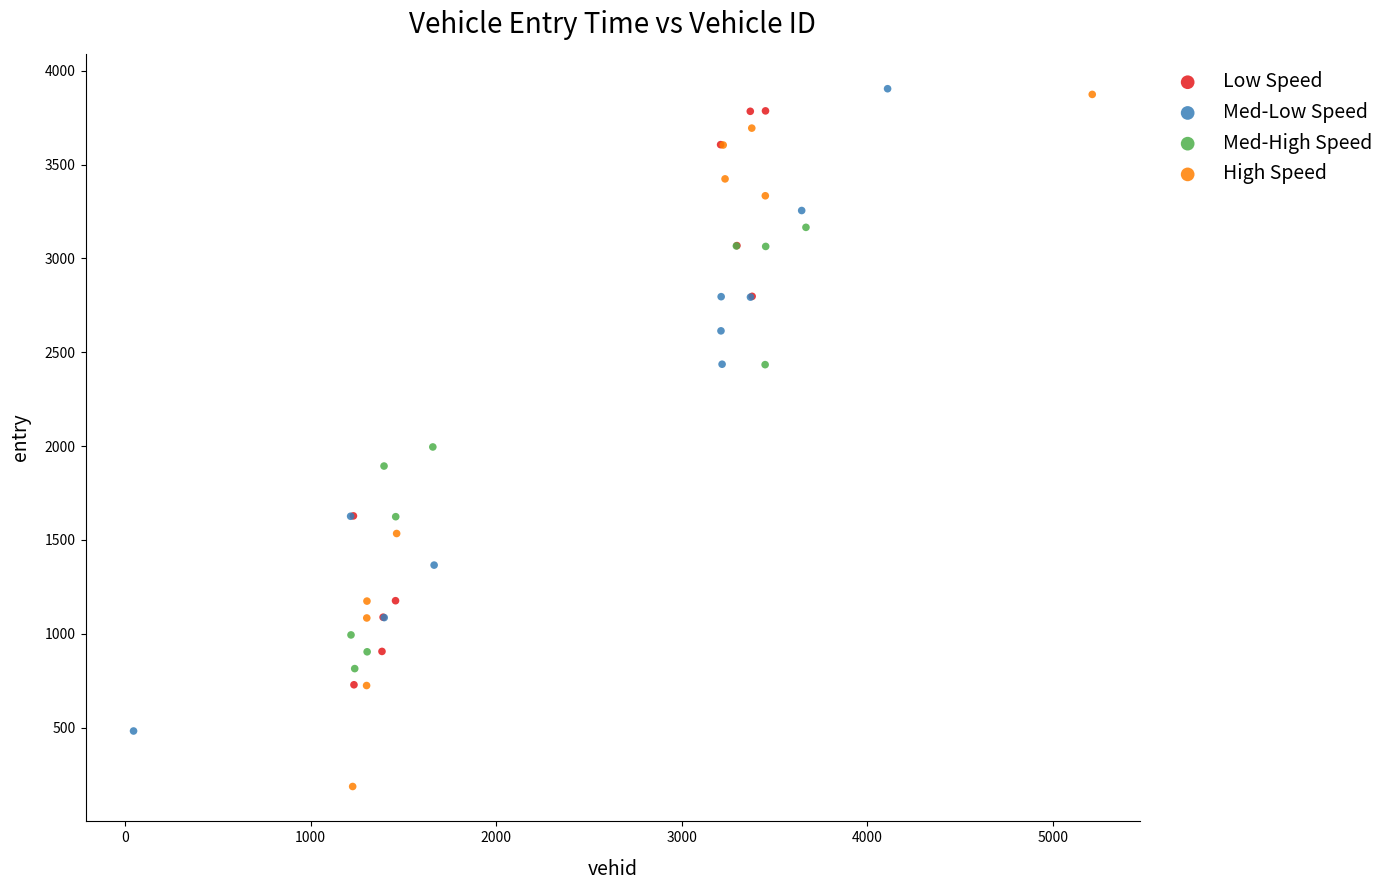

Which series has the widest spread of Y values?

High Speed